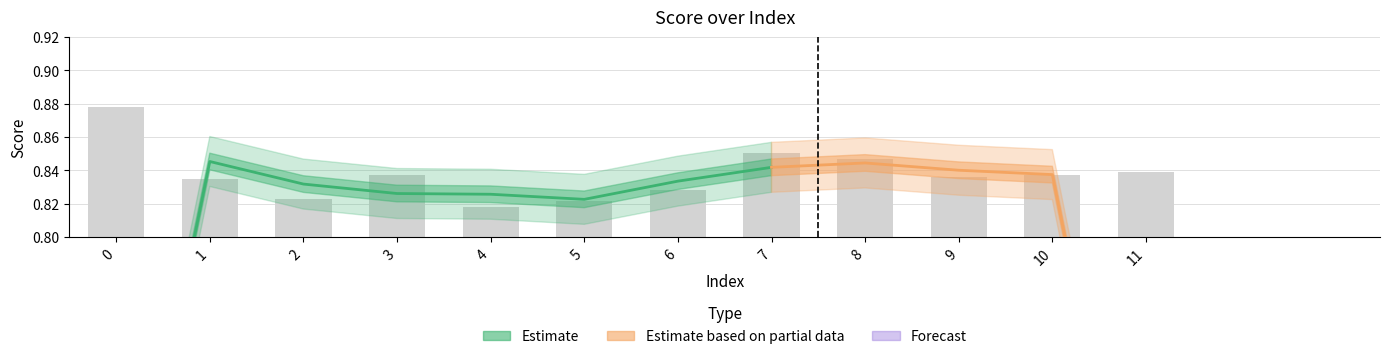

List the labels in order of value, smallest first.

4, 5, 2, 6, 1, 9, 3, 10, 11, 8, 7, 0